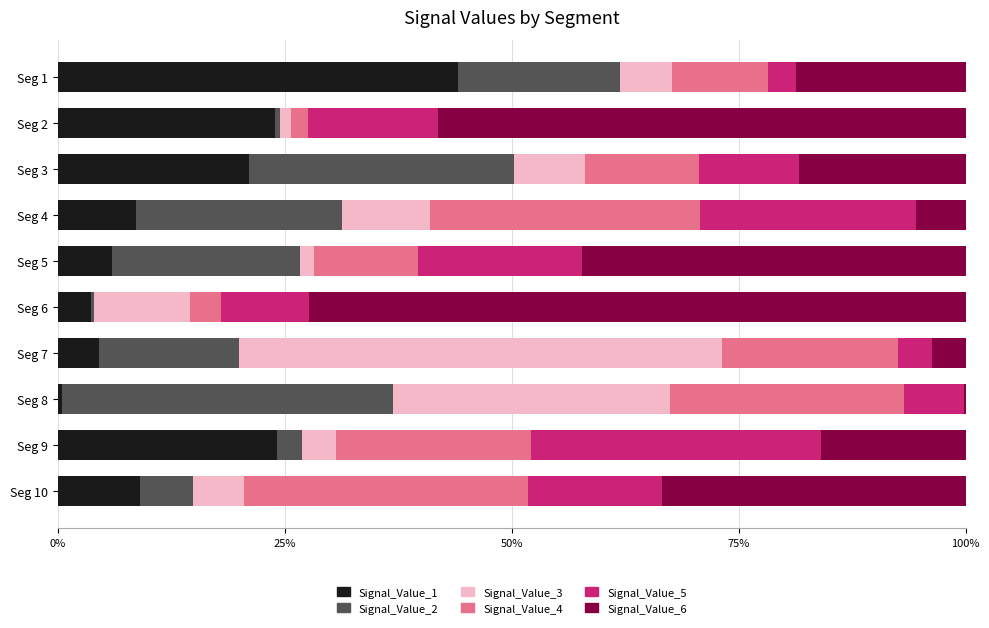

What are all the series names shown in the legend?

Signal_Value_1, Signal_Value_2, Signal_Value_3, Signal_Value_4, Signal_Value_5, Signal_Value_6